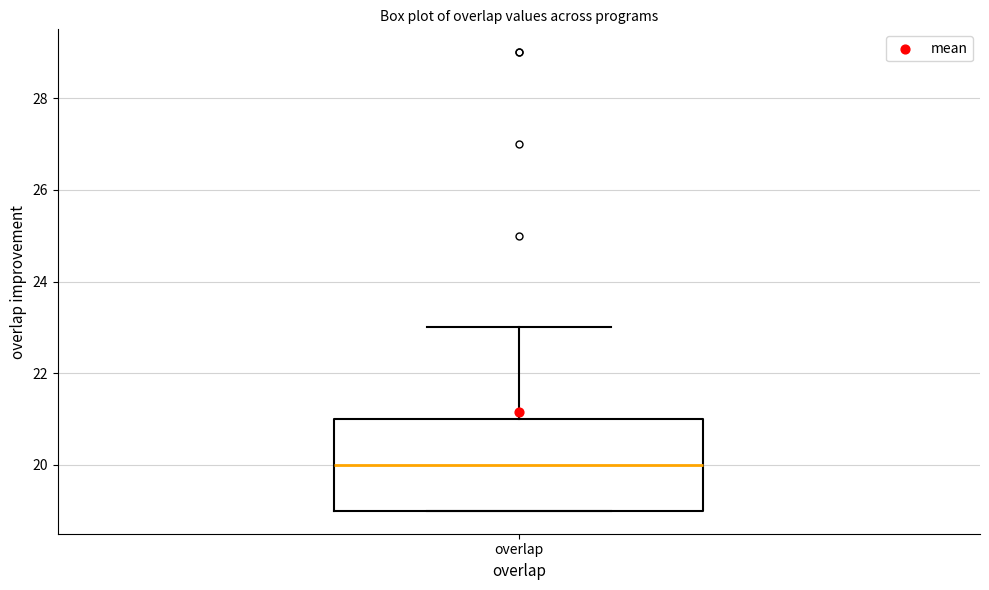

Where does the median line of the box for overlap sit on the y-axis? The values are not printed on the chart, so give them approximately, as read against the axis.

20